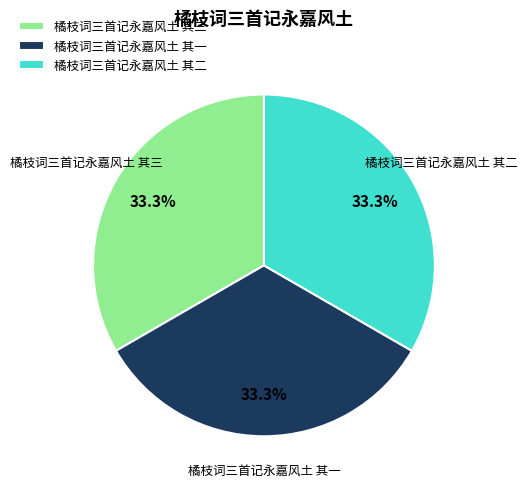

How many slices are in this pie chart?

3